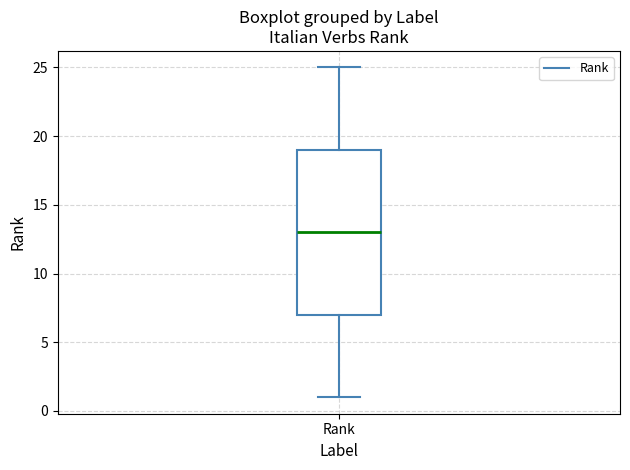

Read this box plot against the y-axis: the position of the median line, the range covered by the box, and the ends of both whiskers. The values are not printed on the chart, so give them approximately, as read against the axis.

median 13, box 7 to 19, whiskers 1 to 25